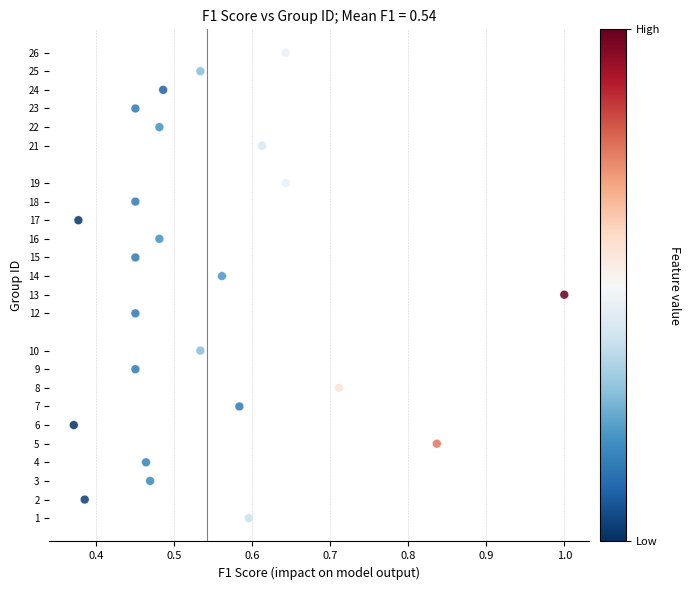

What is the range of Y values (max minus min)?

25